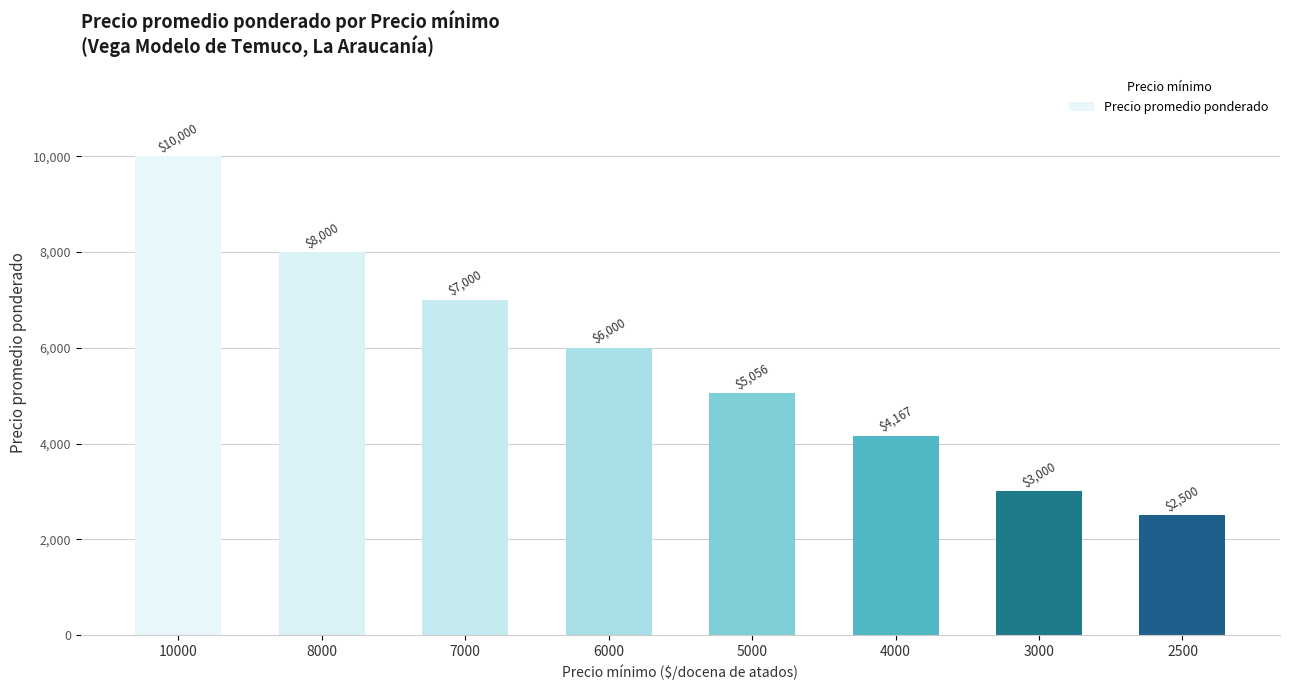

The chart shows a value of 6595 at 5000. True or false?

False